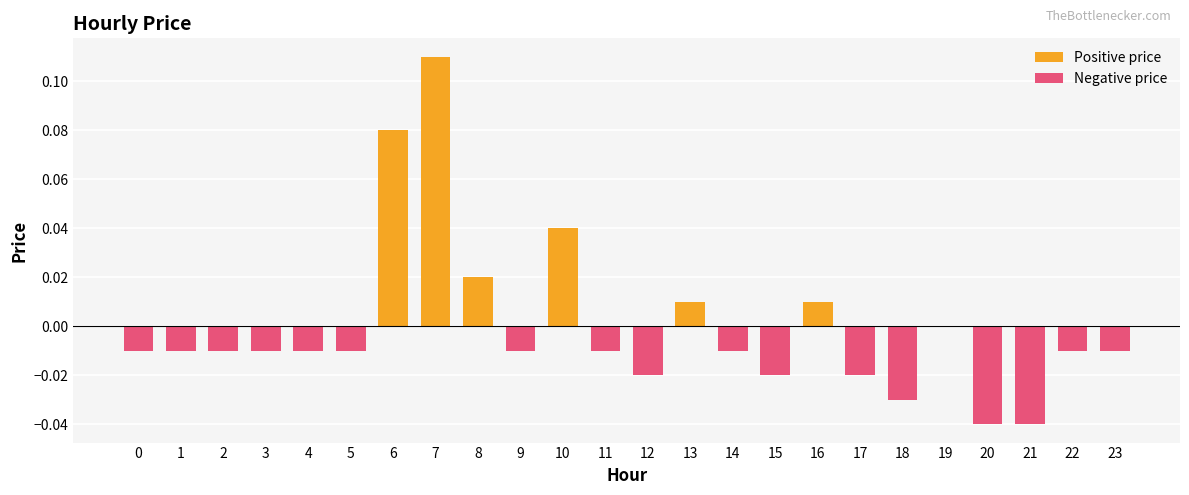

The chart shows a value of 0.0 at 7. True or false?

False